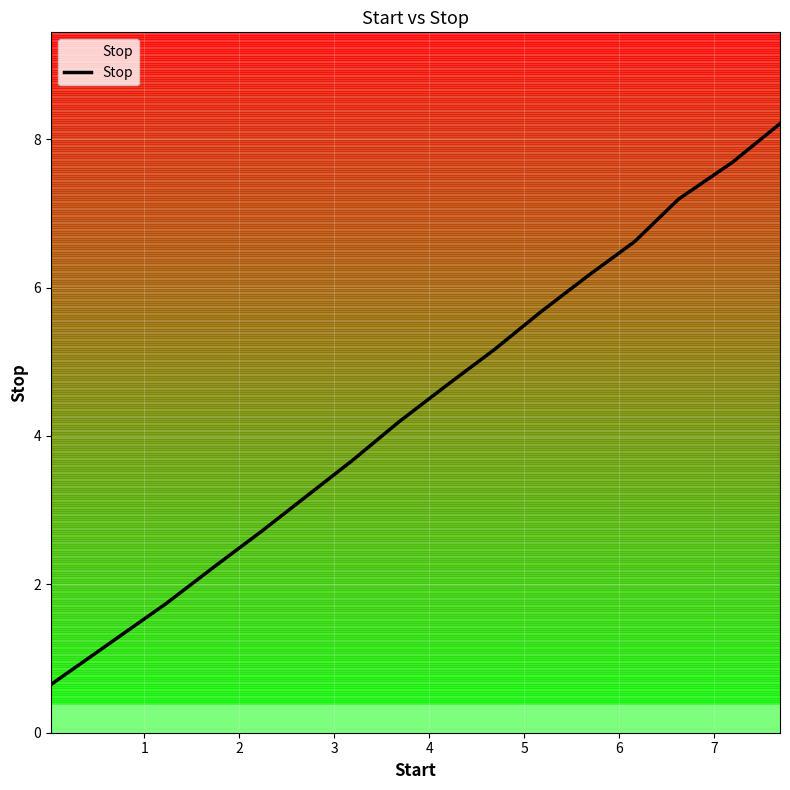

What is the maximum value for Stop?

8.2